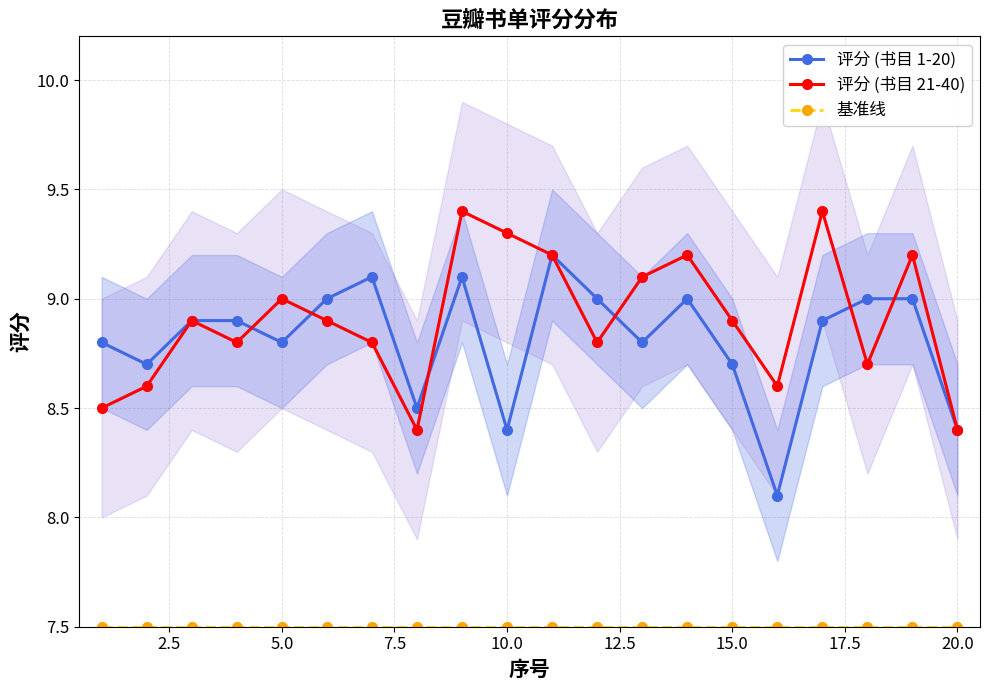

List the series in order of their peak value, highest first.

评分 (书目 21-40), 评分 (书目 1-20), 基准线